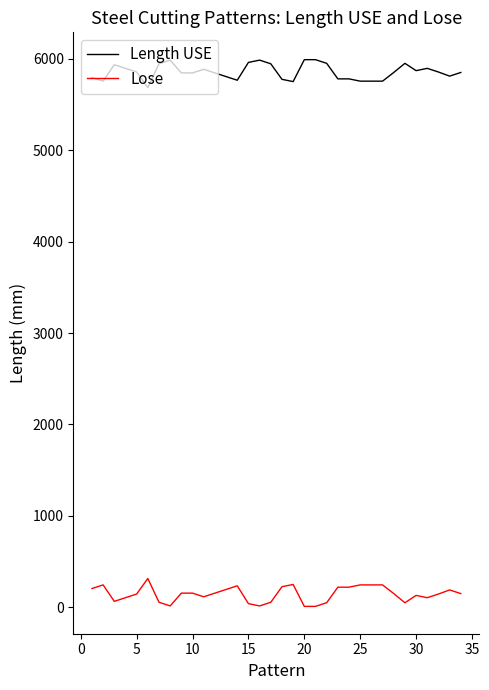

What is the sum of all Lose values?

4910